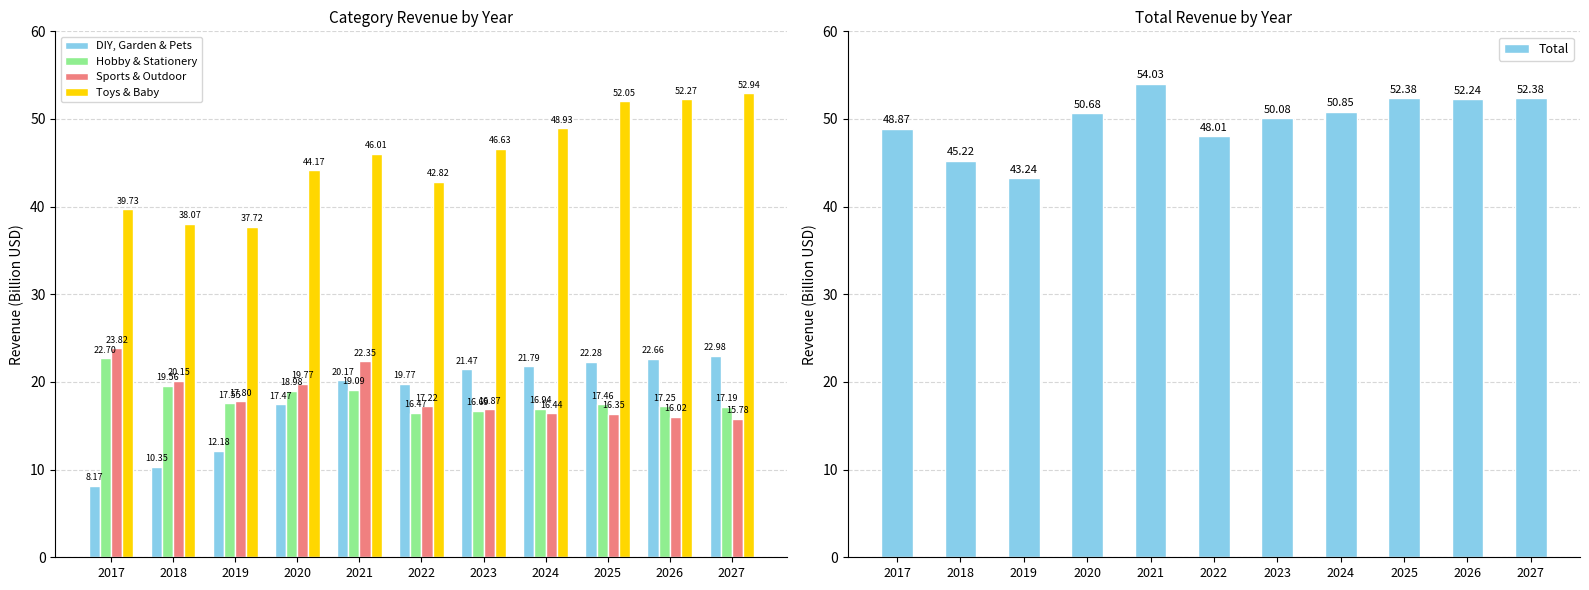

At which category is the sum across all series the highest?

2021